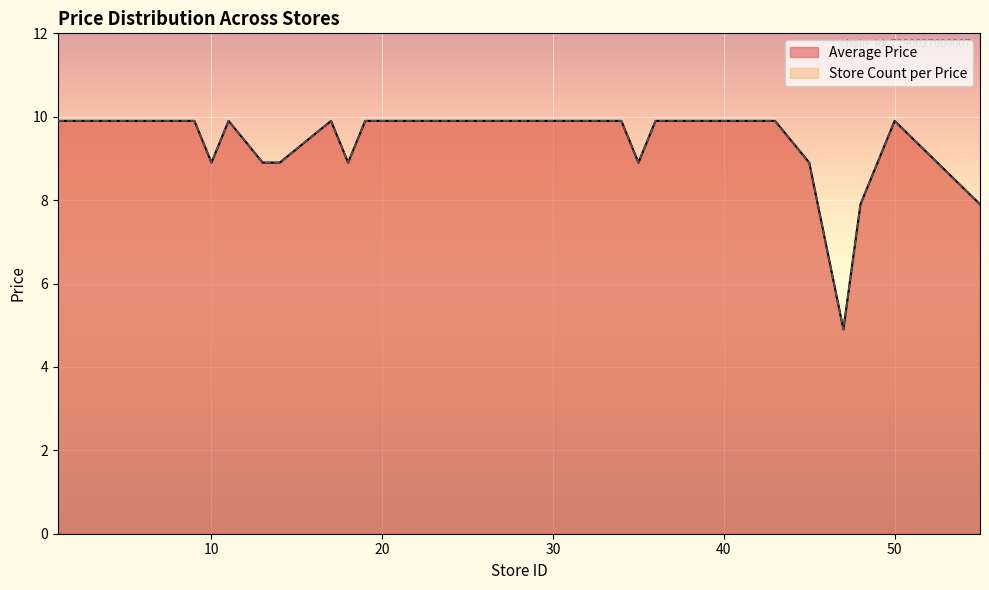

What is the total value across all series at 33?

19.8